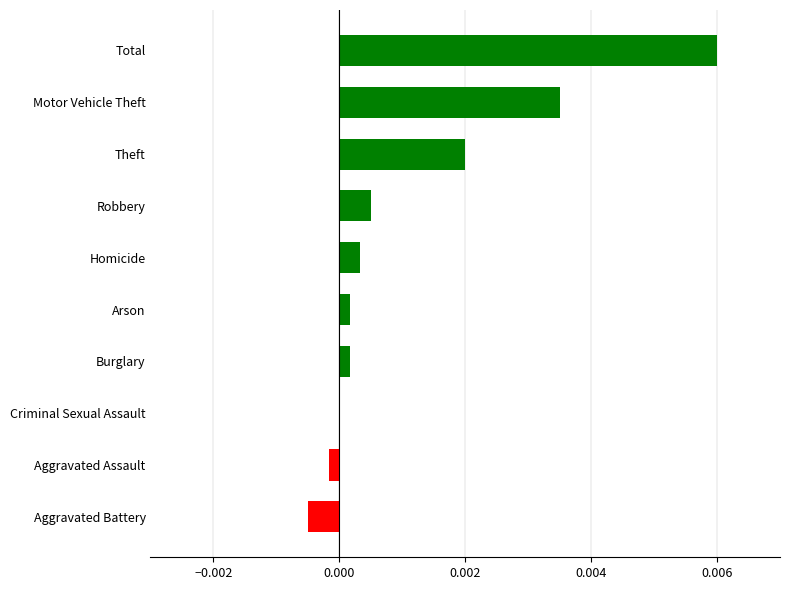

Which label corresponds to the largest value in the chart?

Total